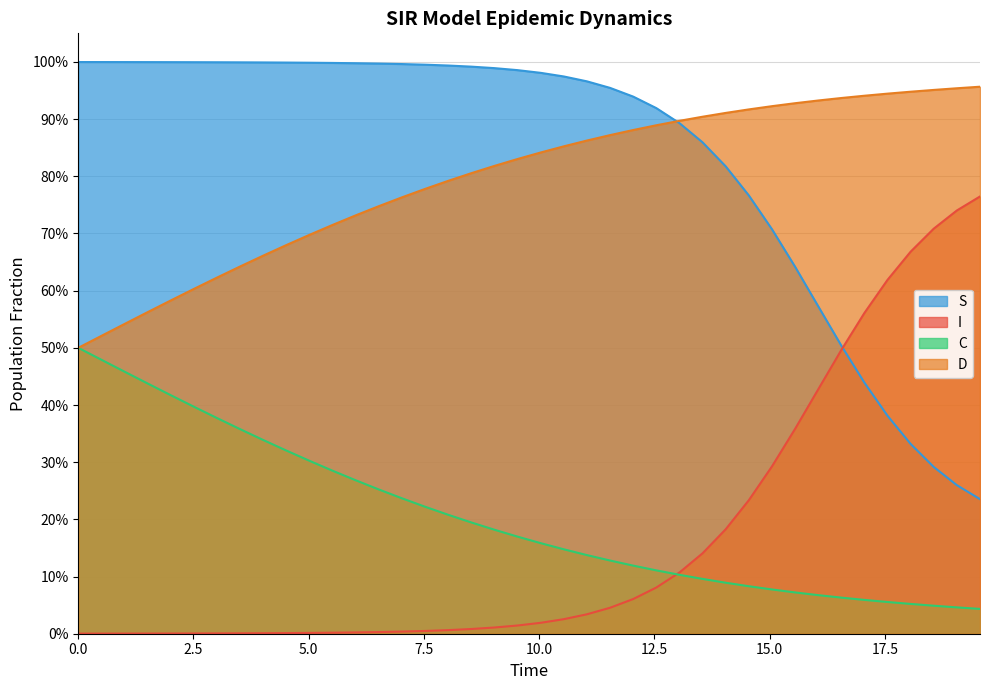

At which category is the sum across all series the highest?

8.02675585284281